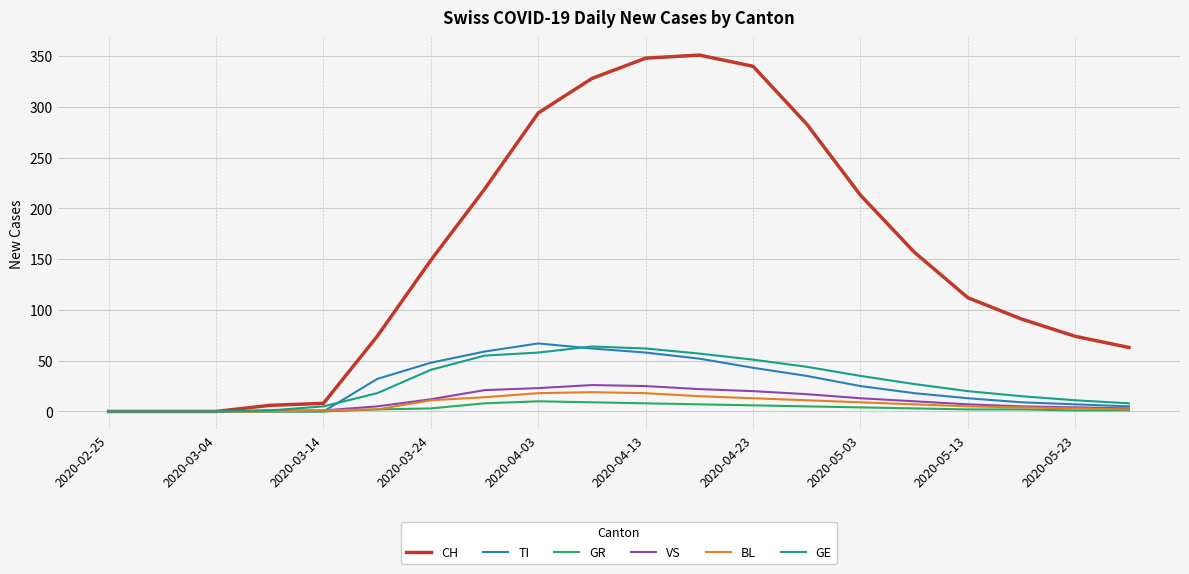

What is the maximum value shown in the chart?

351